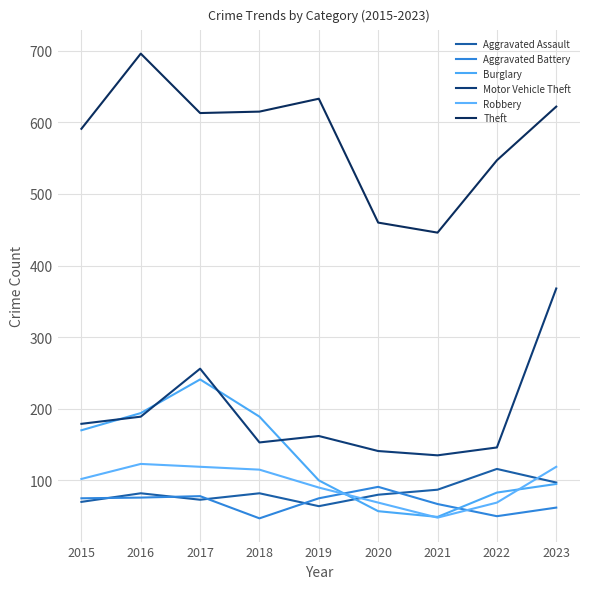

What are all the series names shown in the legend?

Aggravated Assault, Aggravated Battery, Burglary, Motor Vehicle Theft, Robbery, Theft